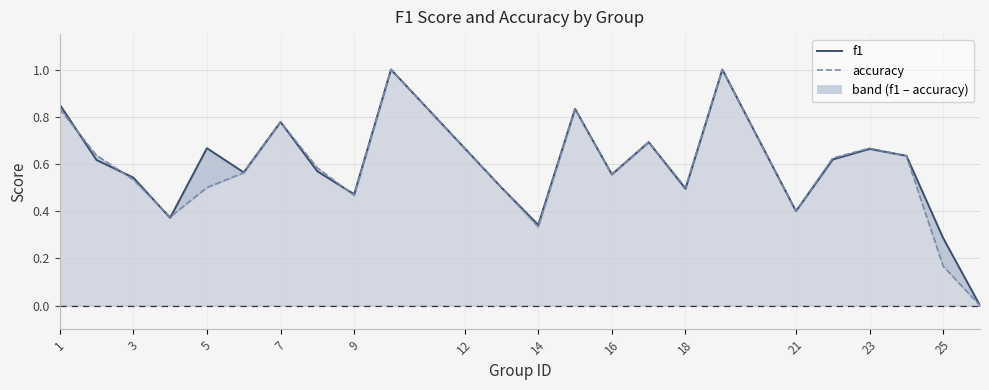

In accuracy, how many points are lower than both neighbors (excluding endpoints)?

6